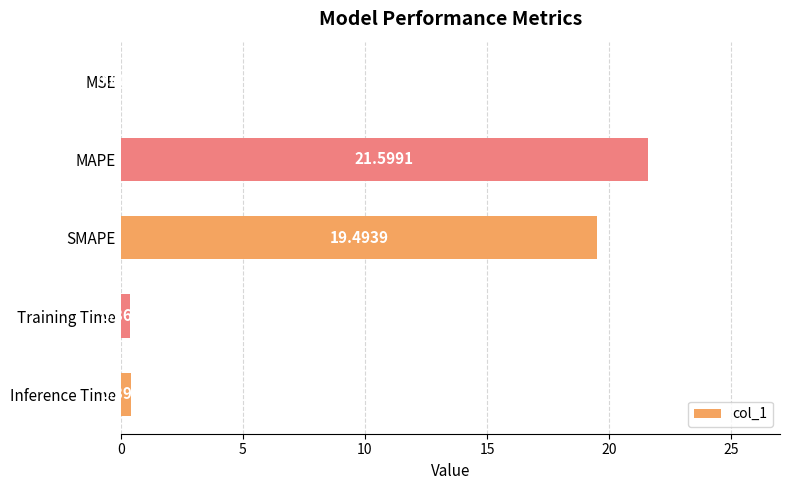

What is the sum of all values?

41.9